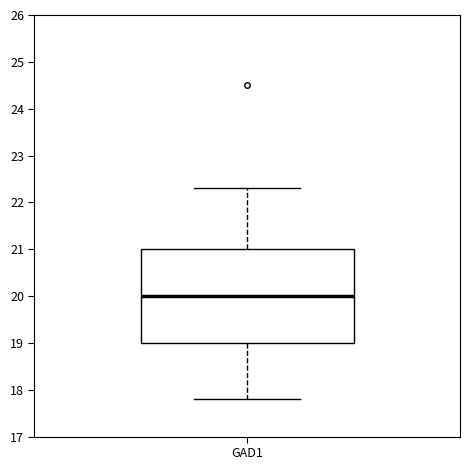

Read this box plot against the y-axis: the position of the median line, the range covered by the box, and the ends of both whiskers. The values are not printed on the chart, so give them approximately, as read against the axis.

median 20.0, box 19.0 to 21.0, whiskers 17.8 to 22.3